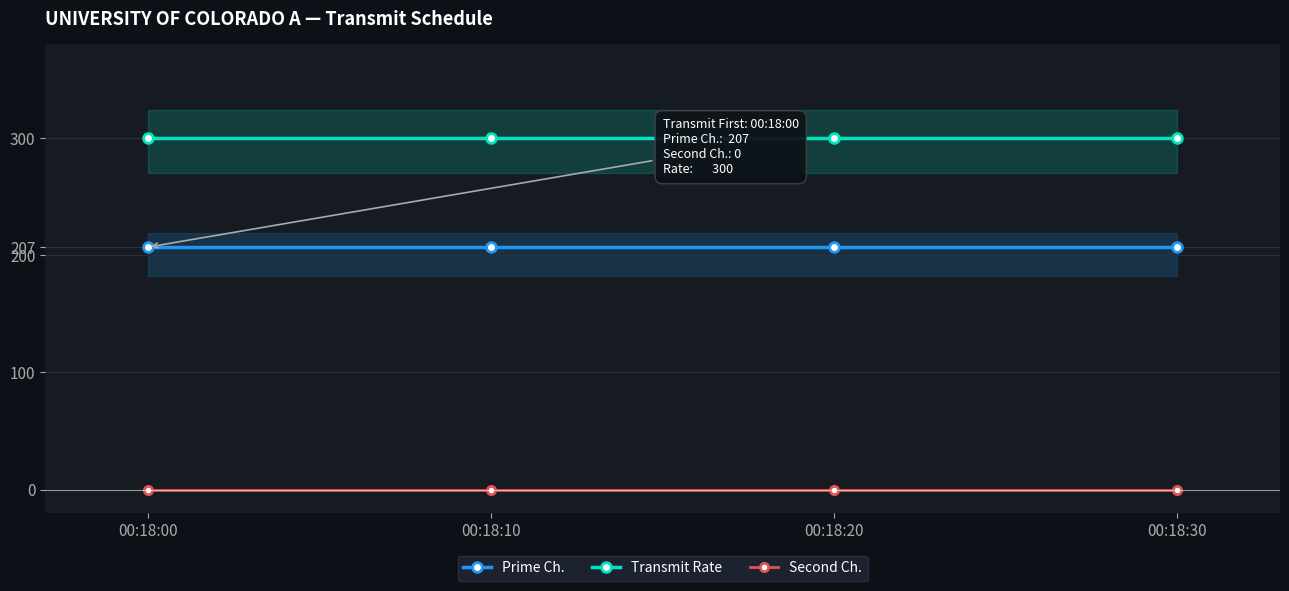

True or false: Prime Ch. and Second Ch. cross at least once.

False